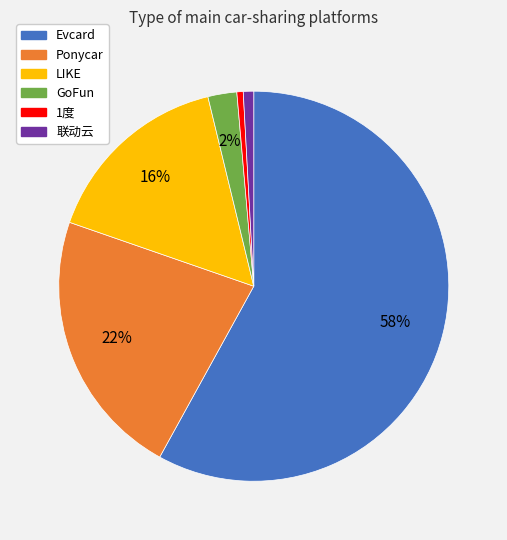

Do 1度 and Ponycar together represent more than half of the pie?

No